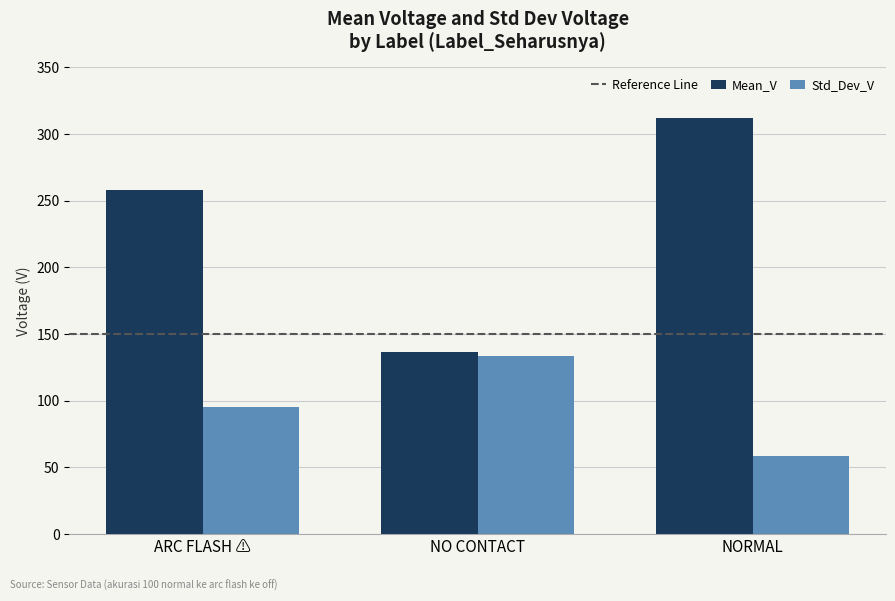

How many data points does each series have?

3